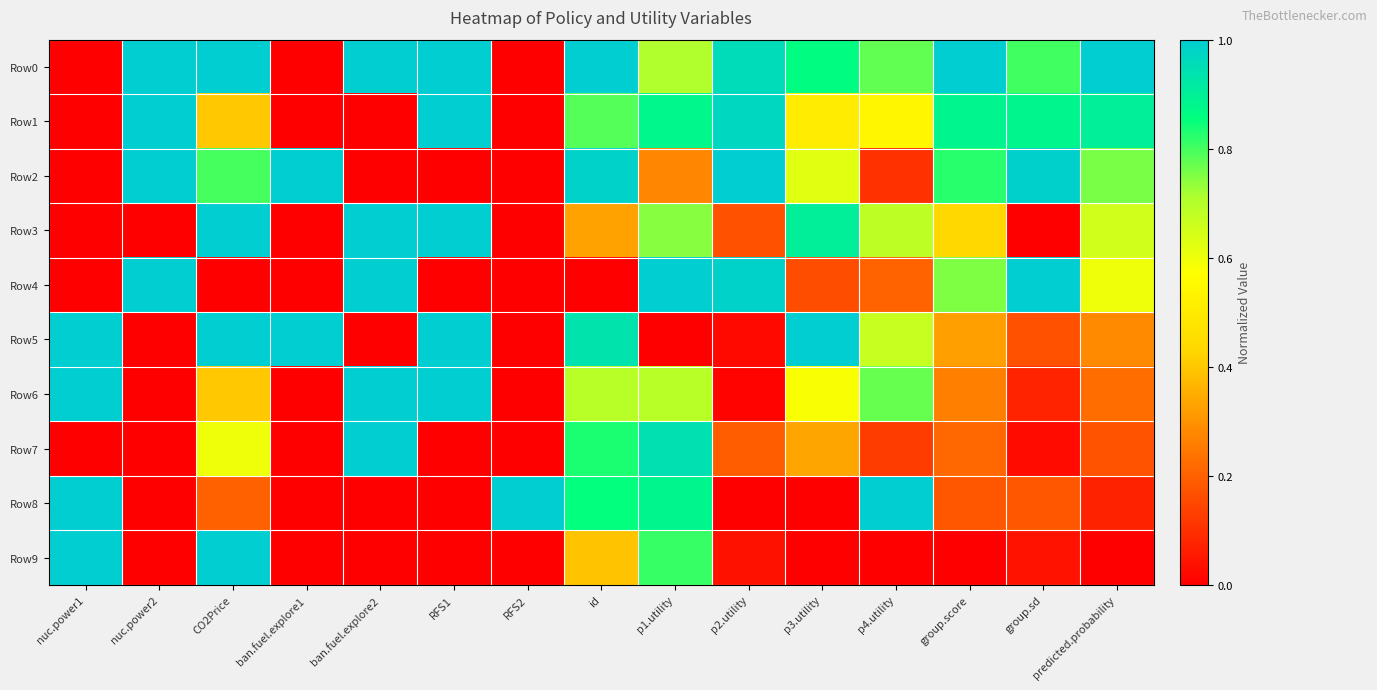

Which series changed the most between ban.fuel.explore1 and p1.utility?

Row4